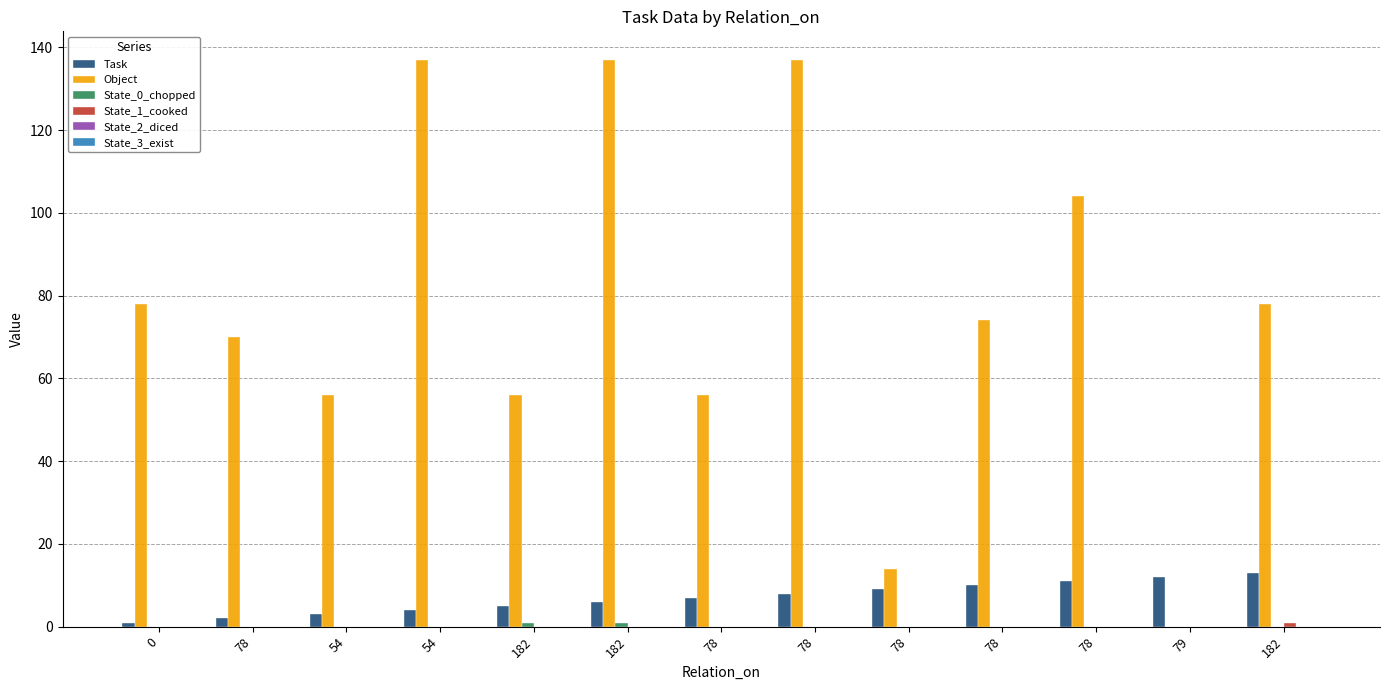

Which has a higher value, 182 or 78?

78